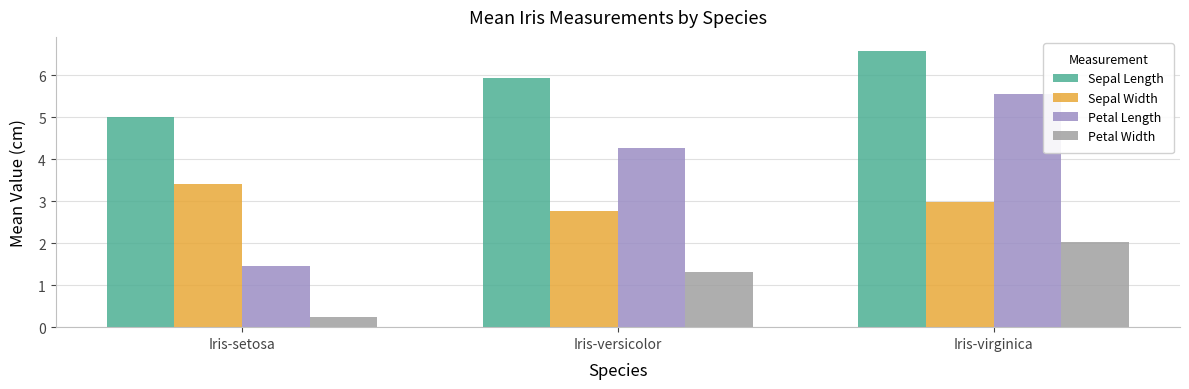

How many data points in Petal Width are above 1?

2